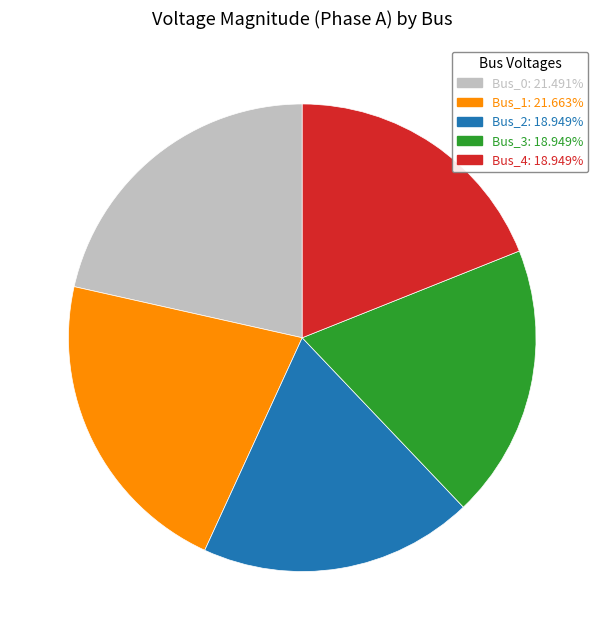

Does Bus_4 account for over 50% of the chart?

No